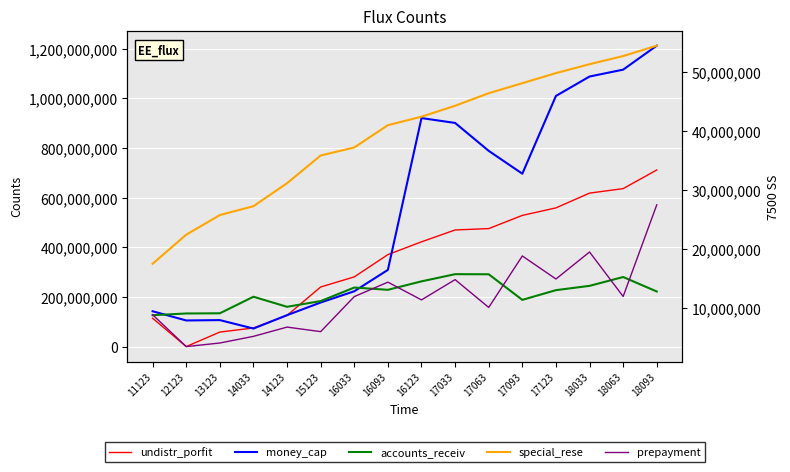

At which label does undistr_porfit first exceed 422402604?

16123